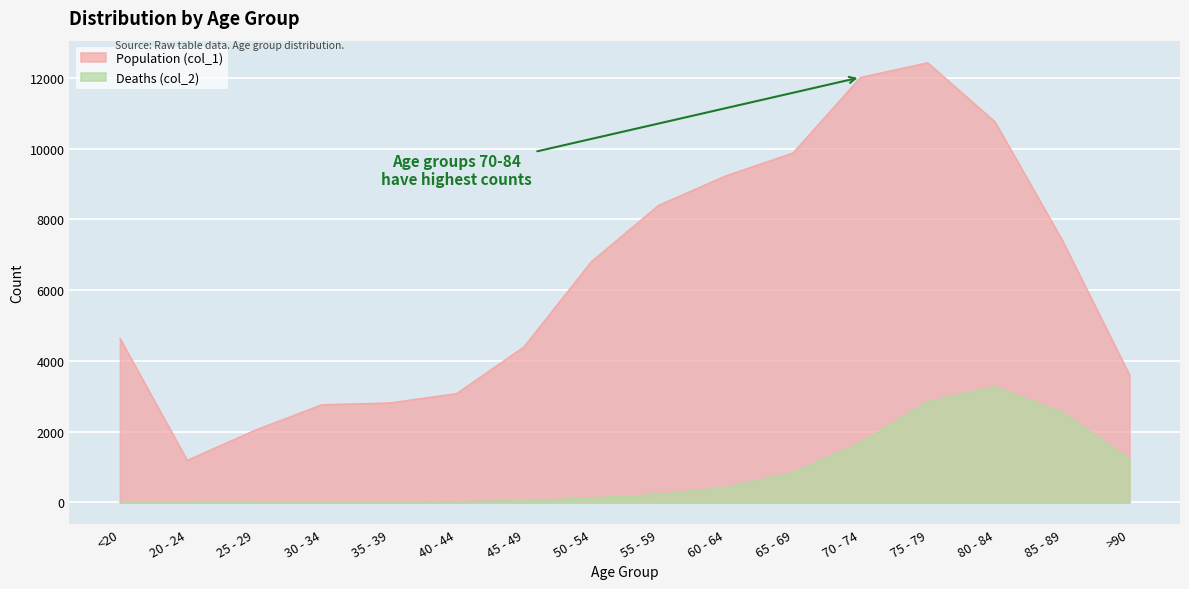

At which category does the chart reach its peak across all series?

75 - 79